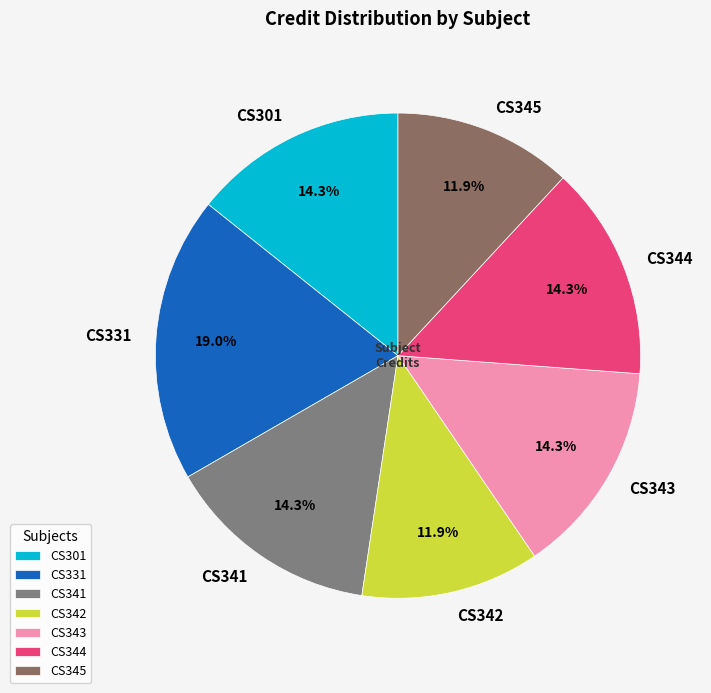

Count the number of slices in the pie.

7